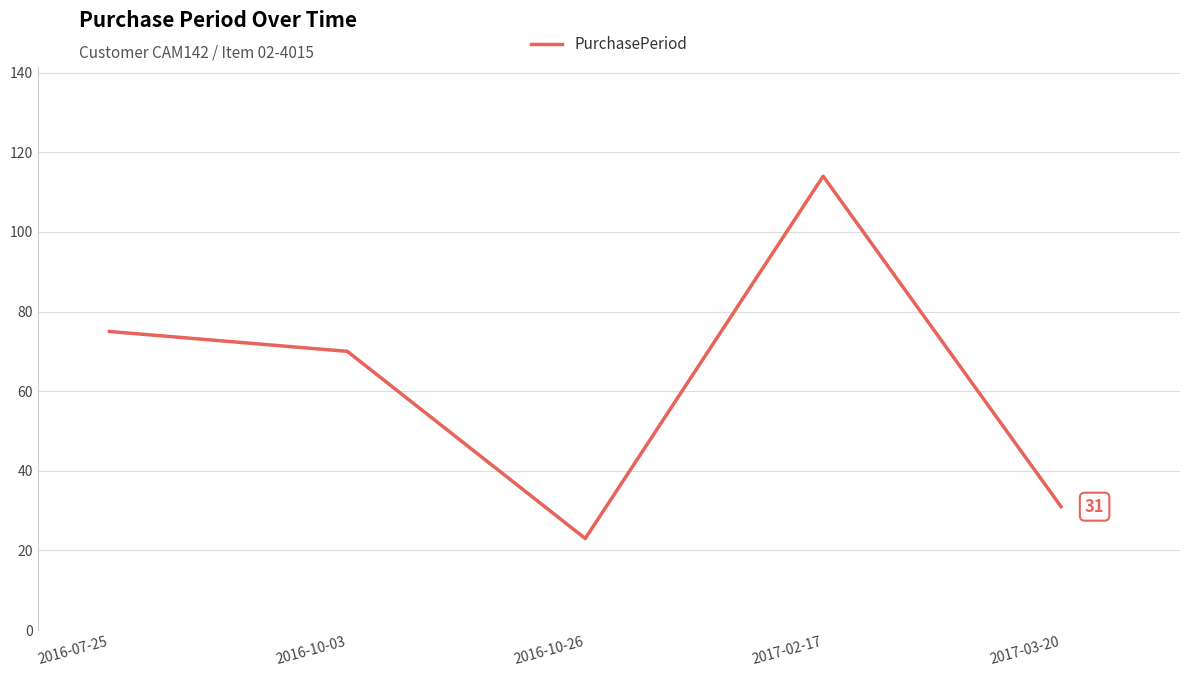

At which category does the data reach its first local valley?

2016-10-26